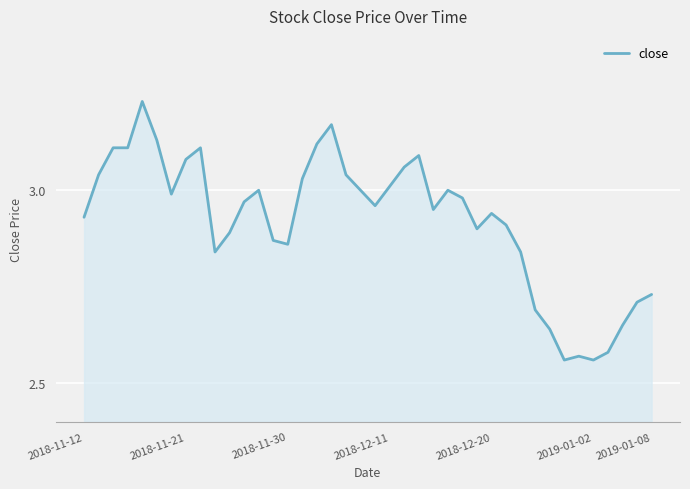

What is the difference between the maximum and minimum values?

0.7